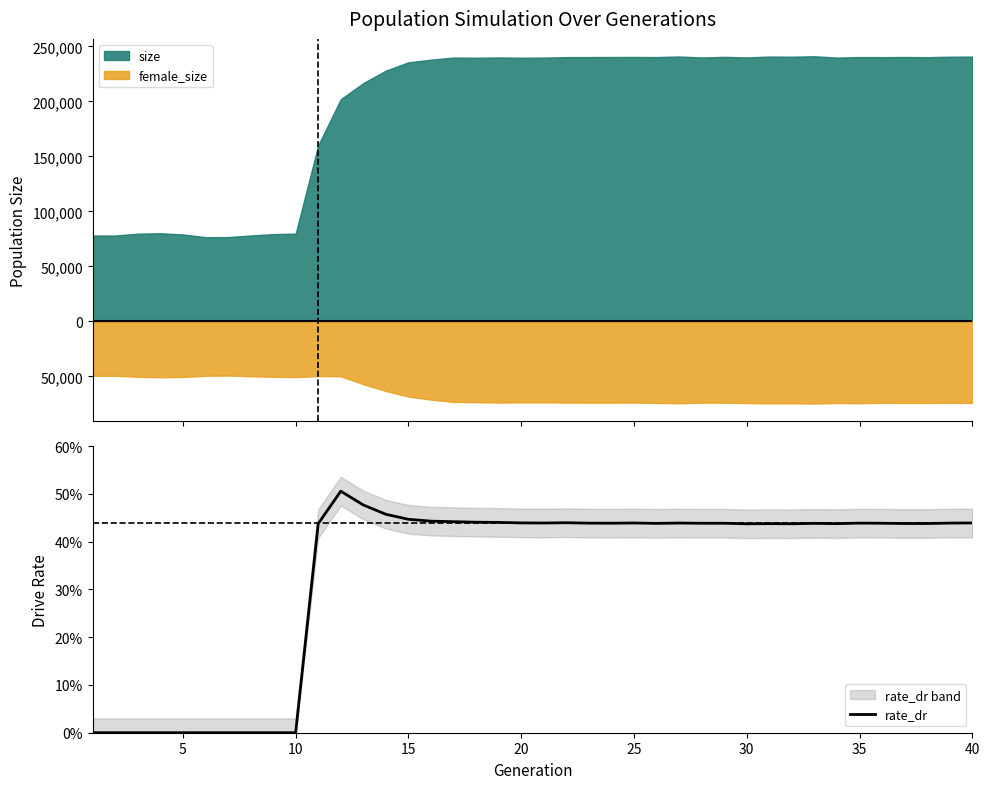

How many lines are shown in the chart?

1